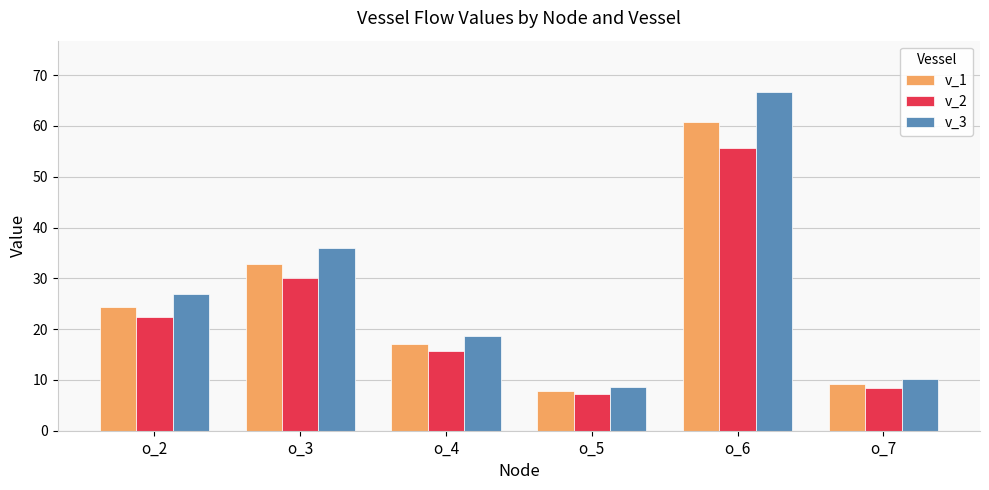

What is the spread (max minus min) of values at o_4?

3.1